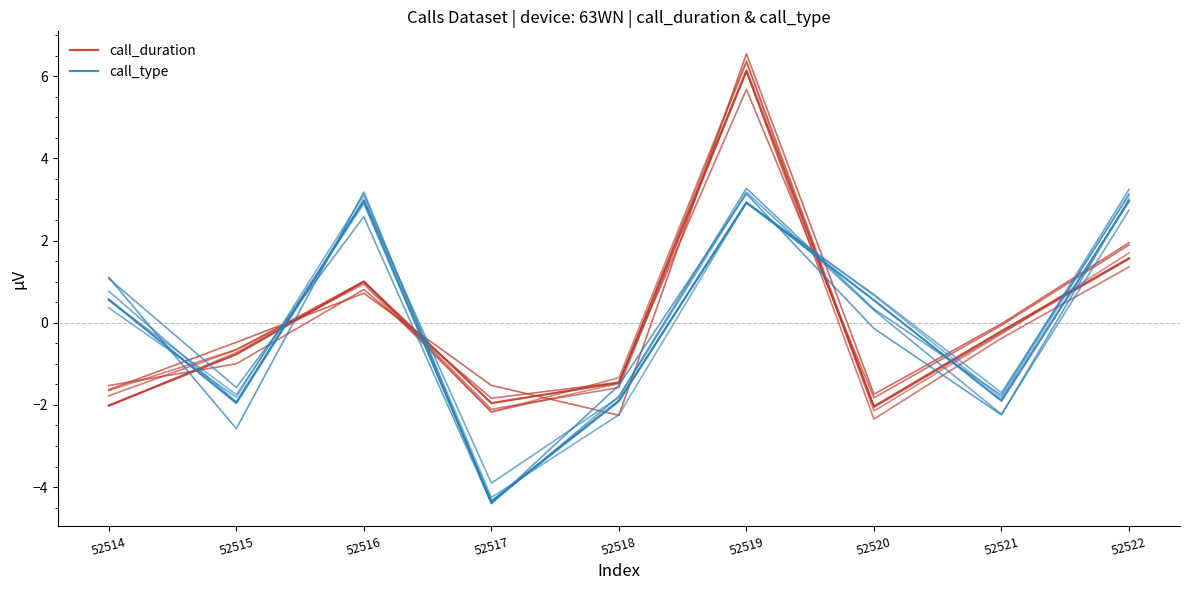

At which category does call_type reach its first local valley?

52515